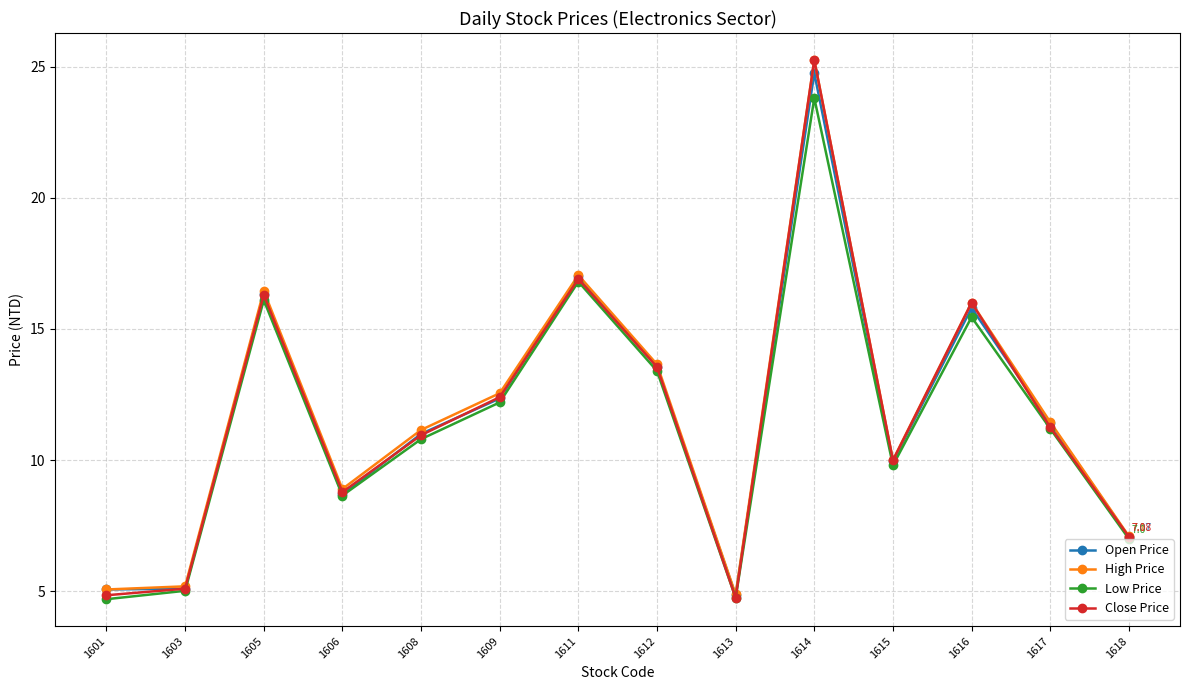

Is the value of Low Price at 1615 greater than the value of Open Price at 1611?

No